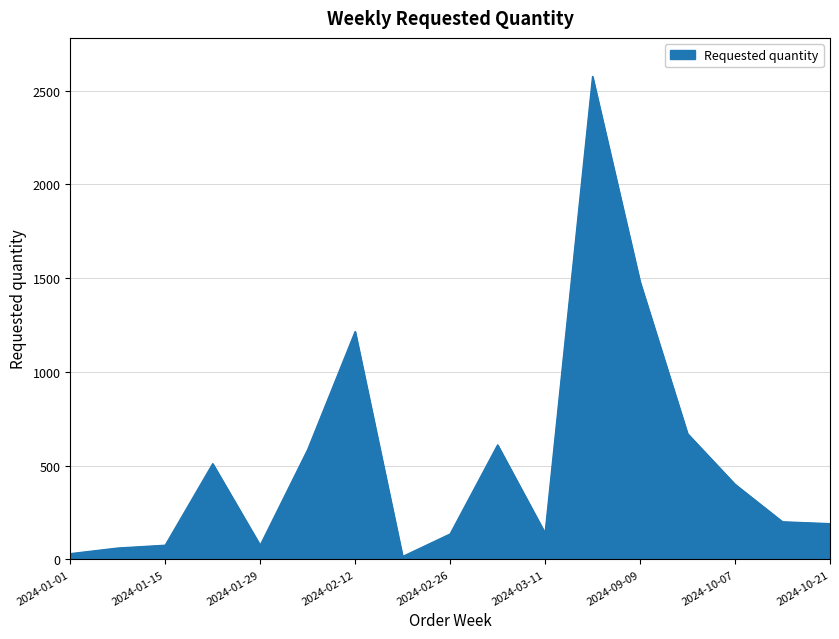

What is the difference between the maximum and minimum values?

2560